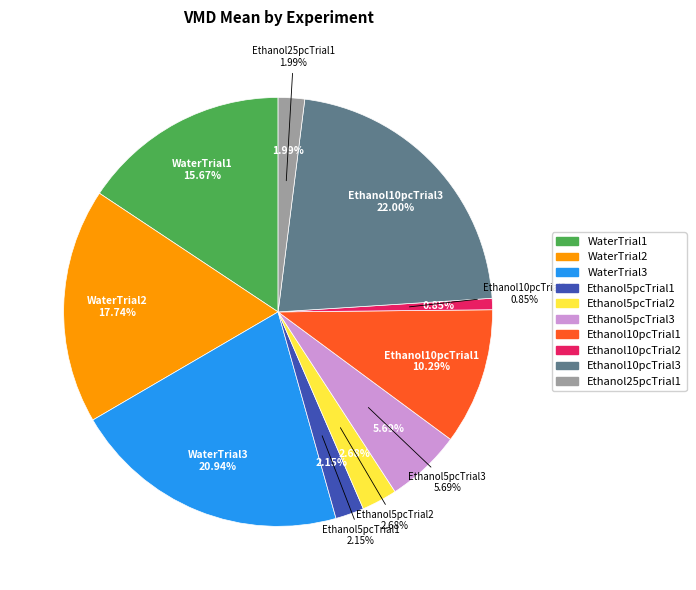

What percentage do WaterTrial3 and Ethanol5pcTrial2 together represent?

23.6%